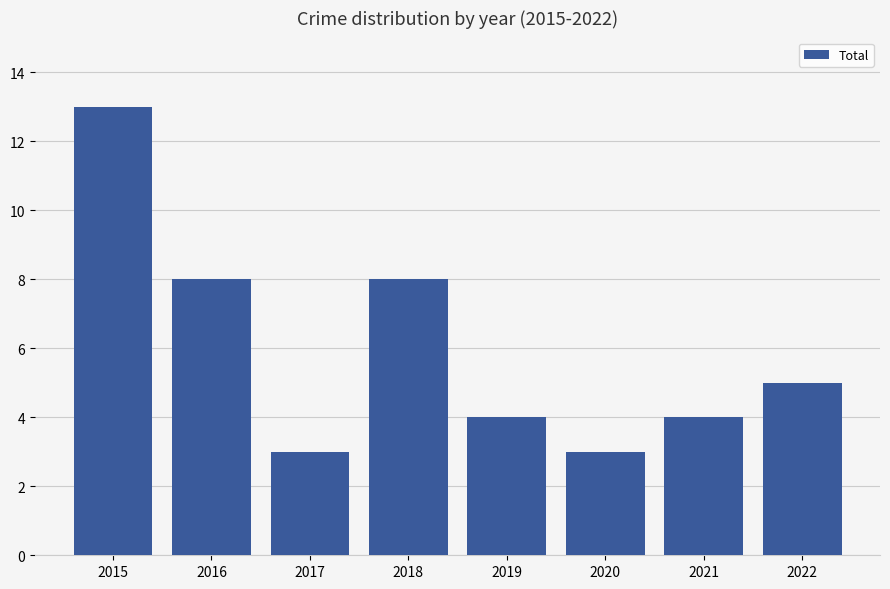

The value at 2017 is 3. True or false?

True